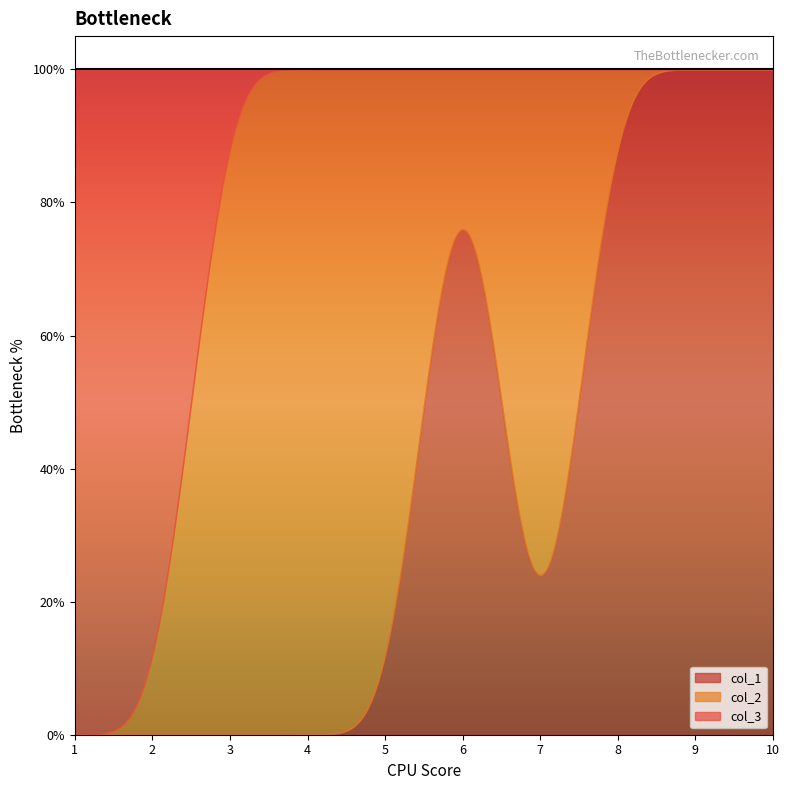

Where do col_3 and col_2 first cross each other?

5 and 6